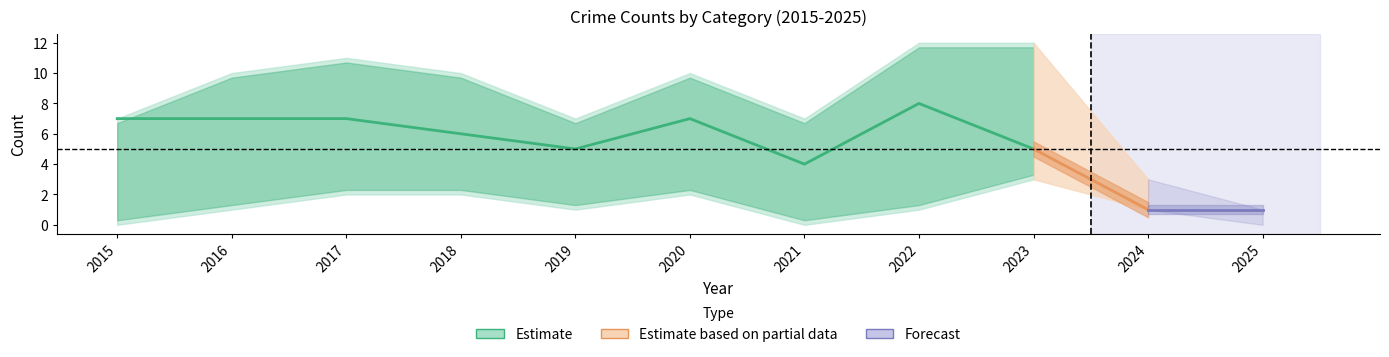

Does the chart display data point markers on the line(s)?

No